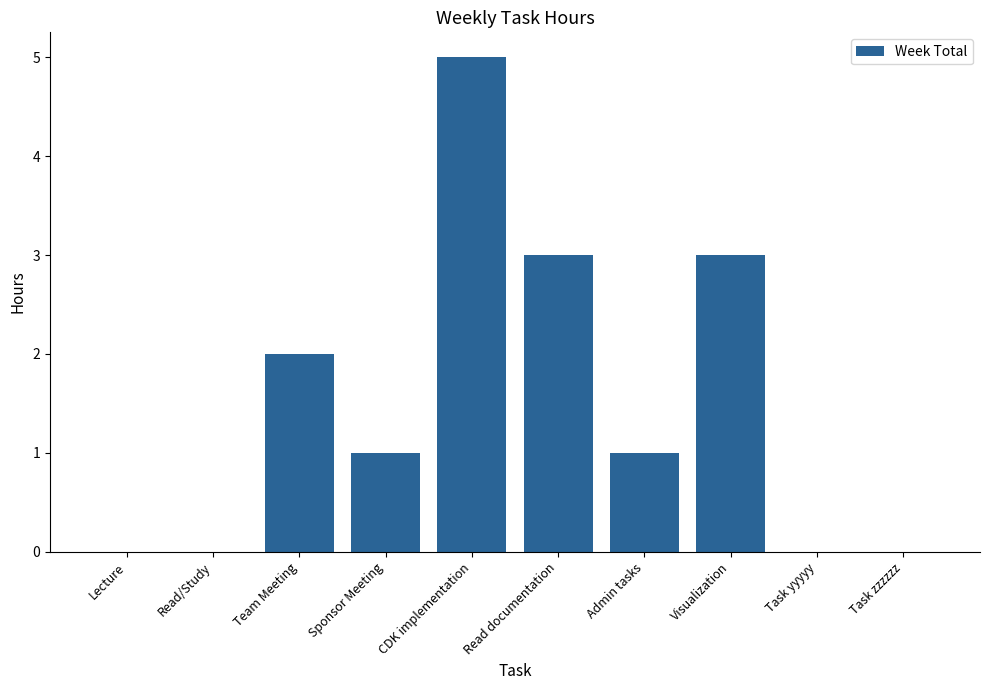

The value at Lecture is -2. True or false?

False